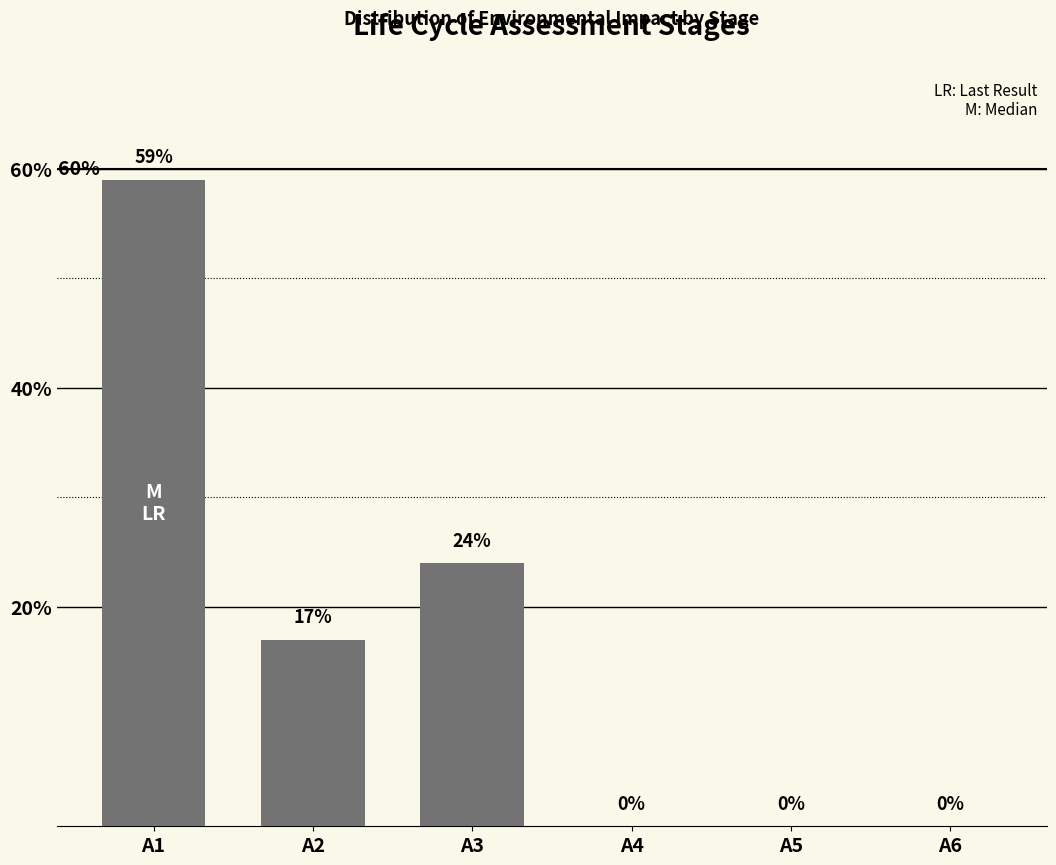

At which category does the chart reach its peak across all series?

A1